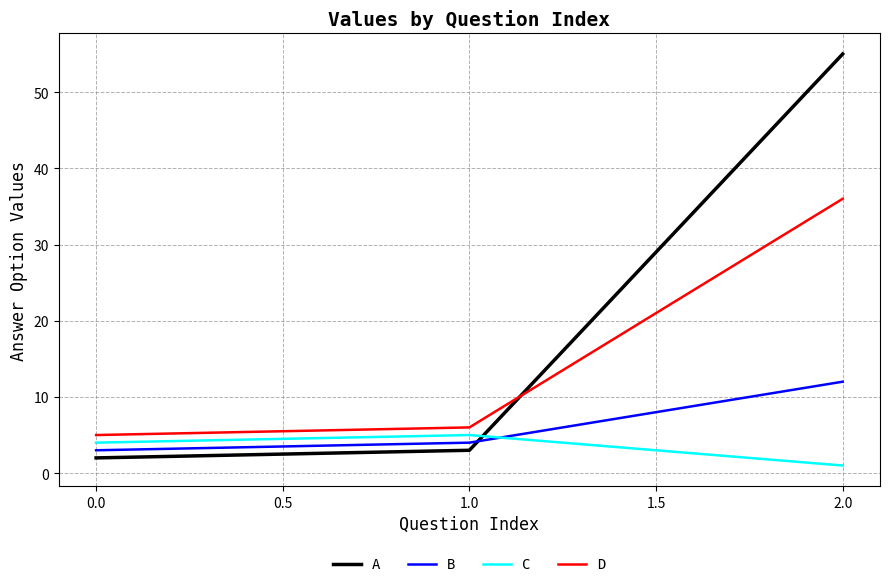

Which category has the lowest value in the A series?

0.0